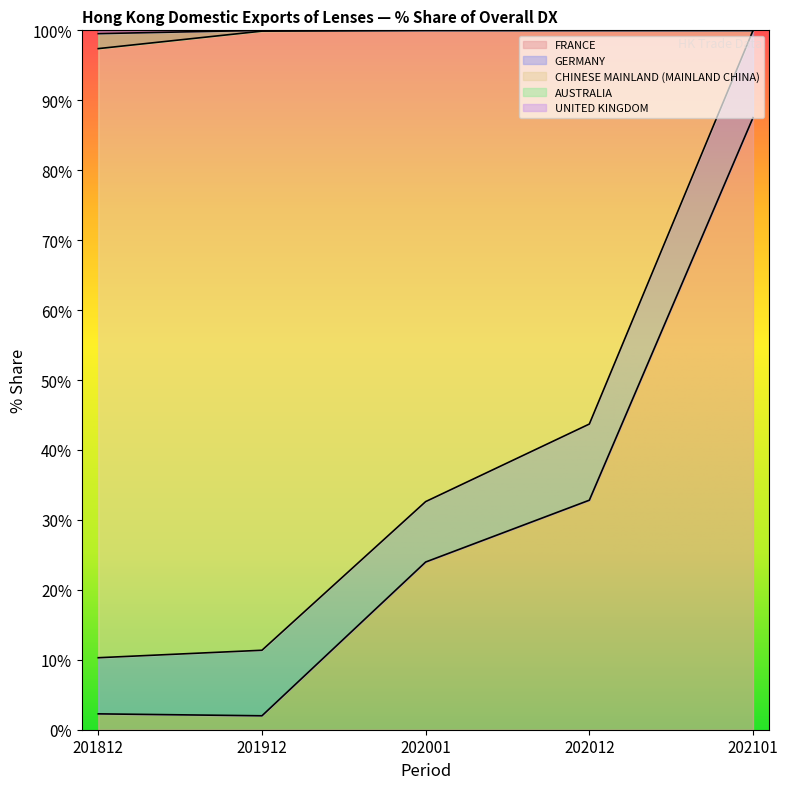

Which has a higher value, 201812 or 202101?

202101